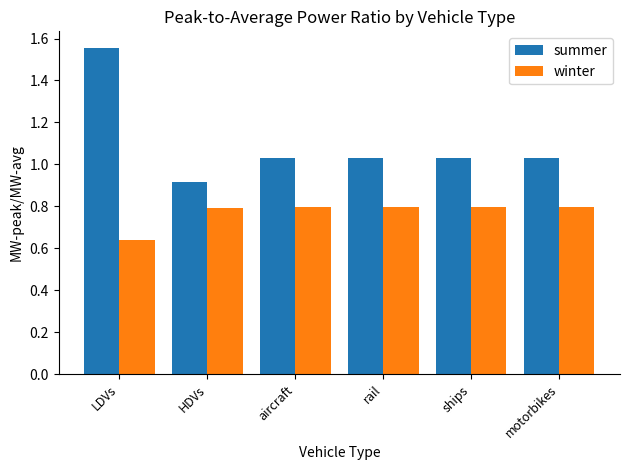

List the series in order of their peak value, lowest first.

winter, summer